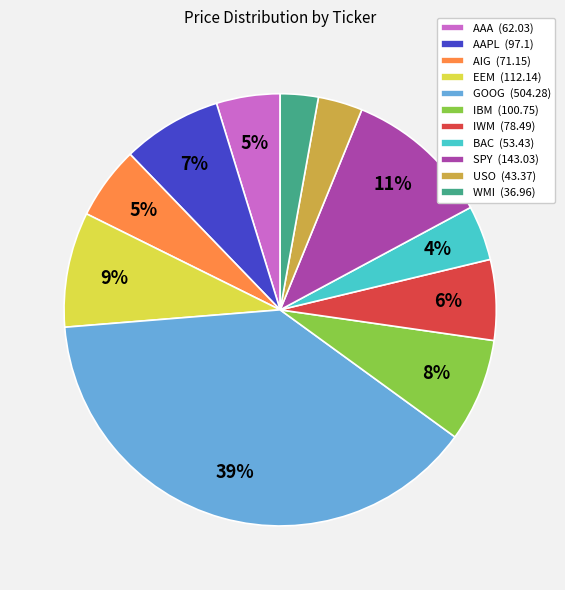

To the nearest percent, what is the average slice percentage?

9%